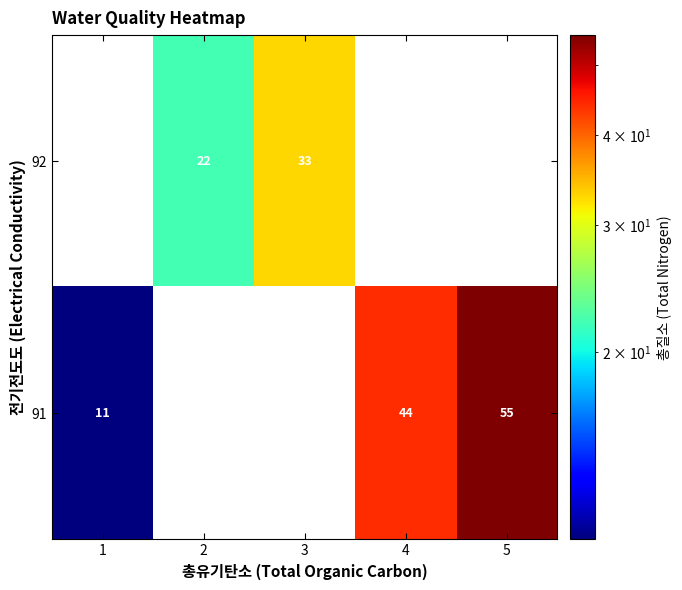

The value of 91 at 1 is 3. True or false?

False